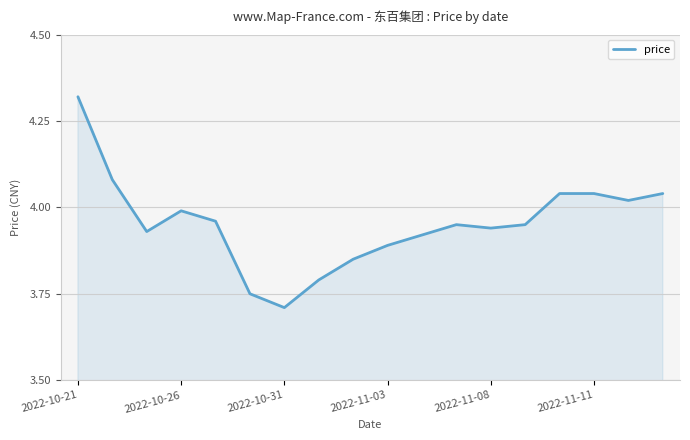

What is the difference between the maximum and minimum values?

0.6